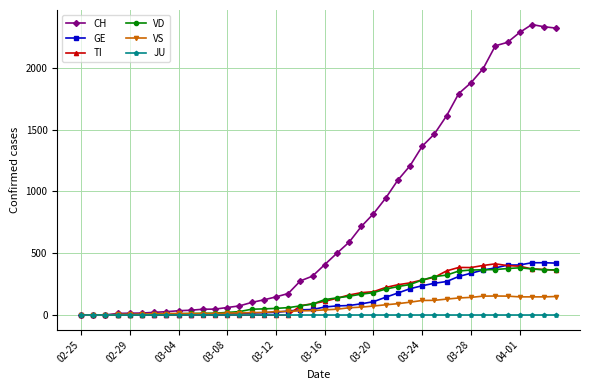

Which series ends up on top after the final intersection of VD and VS?

VD